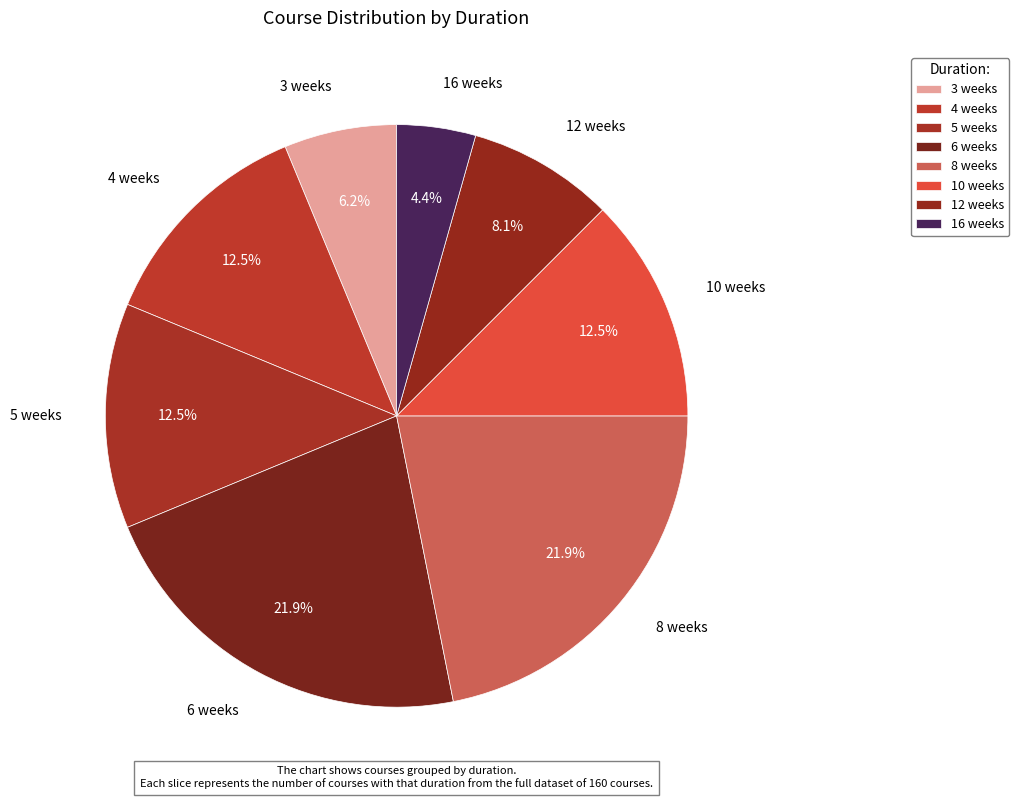

How many segments does this pie chart have?

8